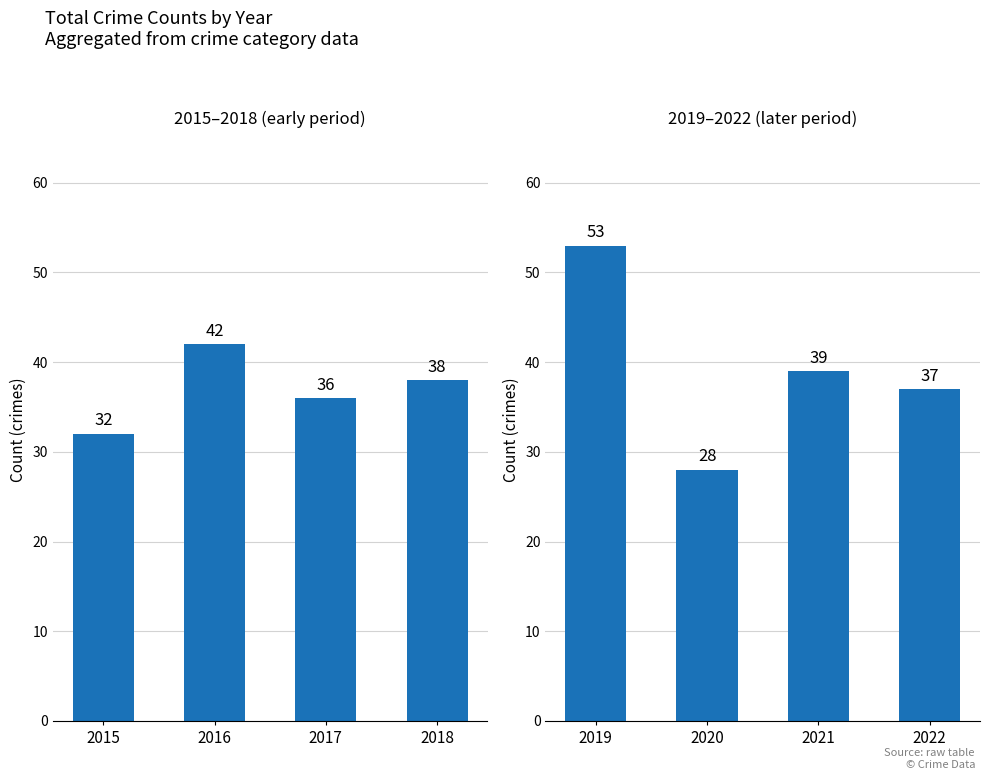

Is it true that the value at 2020 is 14?

False